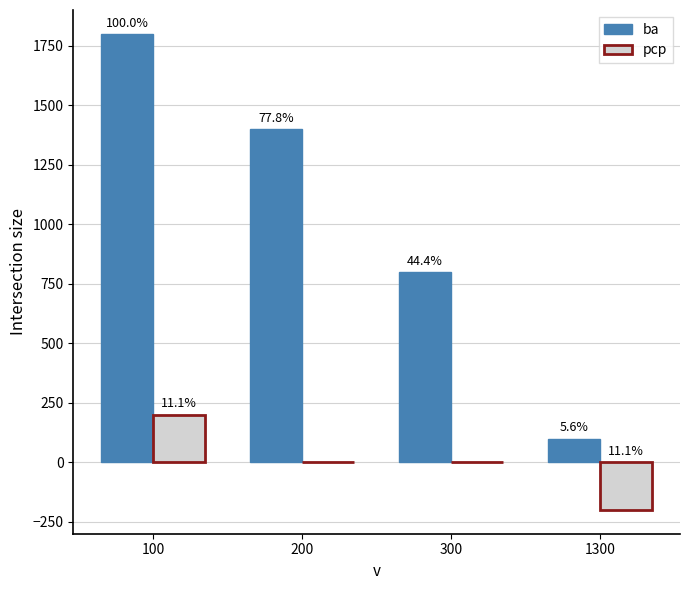

What are all the series names shown in the legend?

ba, pcp